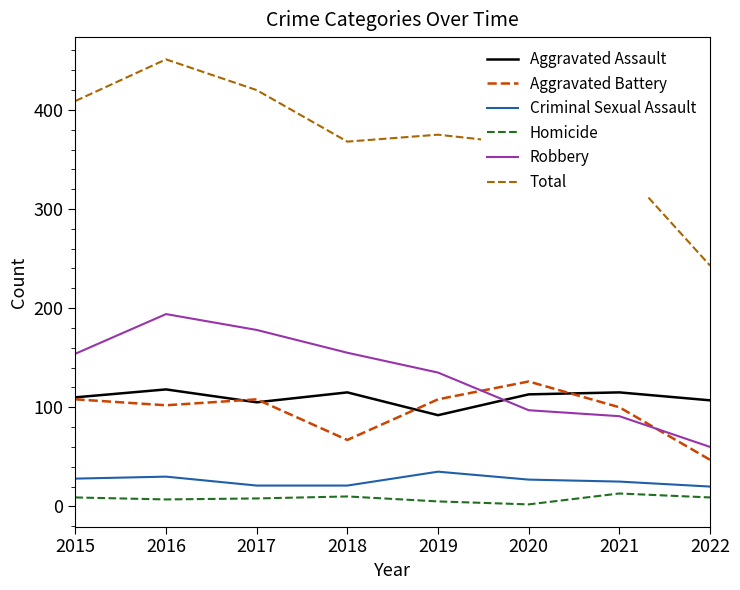

Which series has the largest total across all categories?

Total